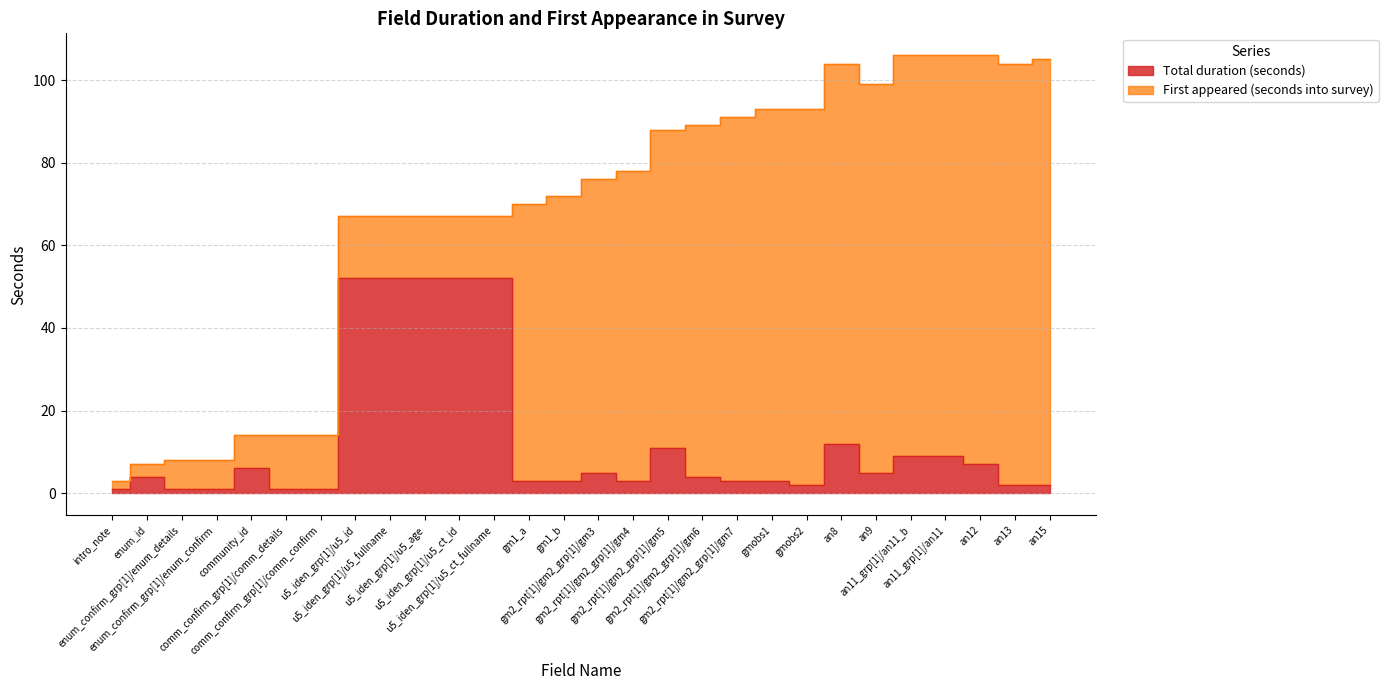

Where does the data first go above 4?

community_id